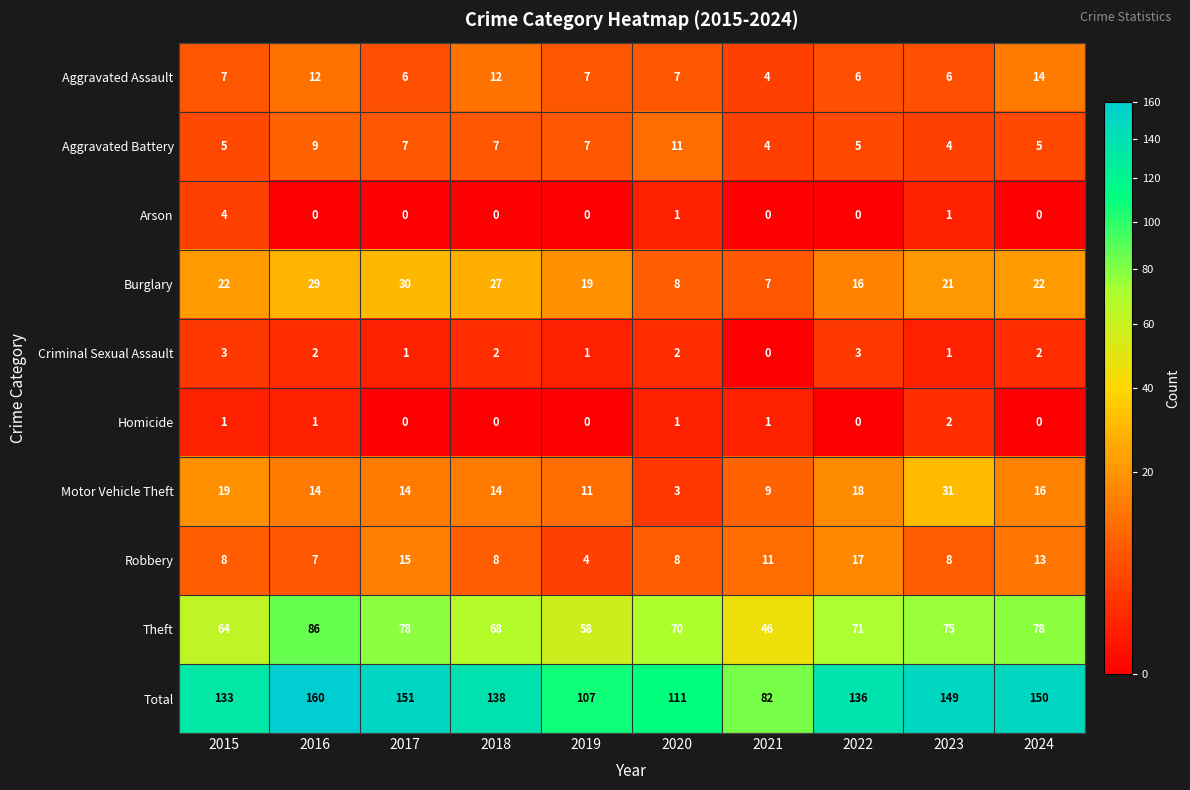

The value of Aggravated Assault at 2021 is 2. True or false?

False